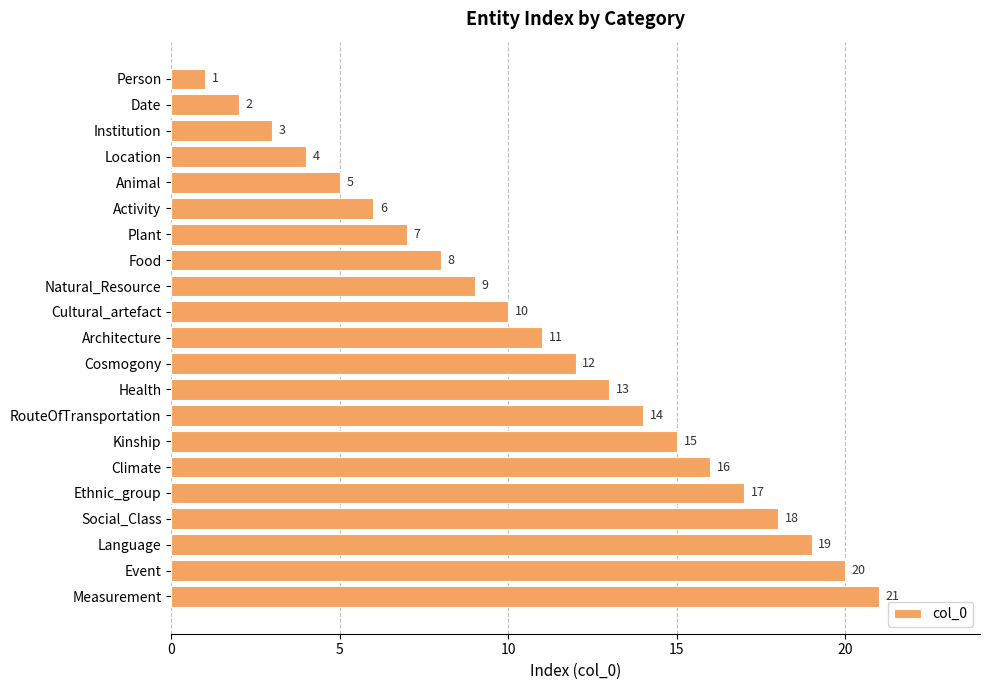

The chart shows a value of 16 at Cultural_artefact. True or false?

False